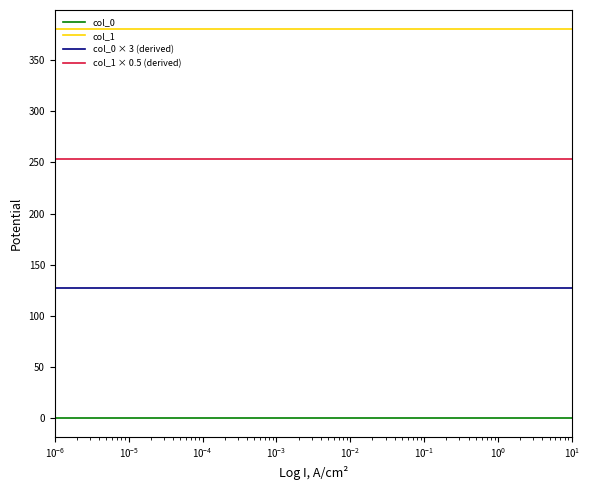

List the series in order of their overall mean, lowest first.

col_0, col_0 × 3 (derived), col_1 × 0.5 (derived), col_1